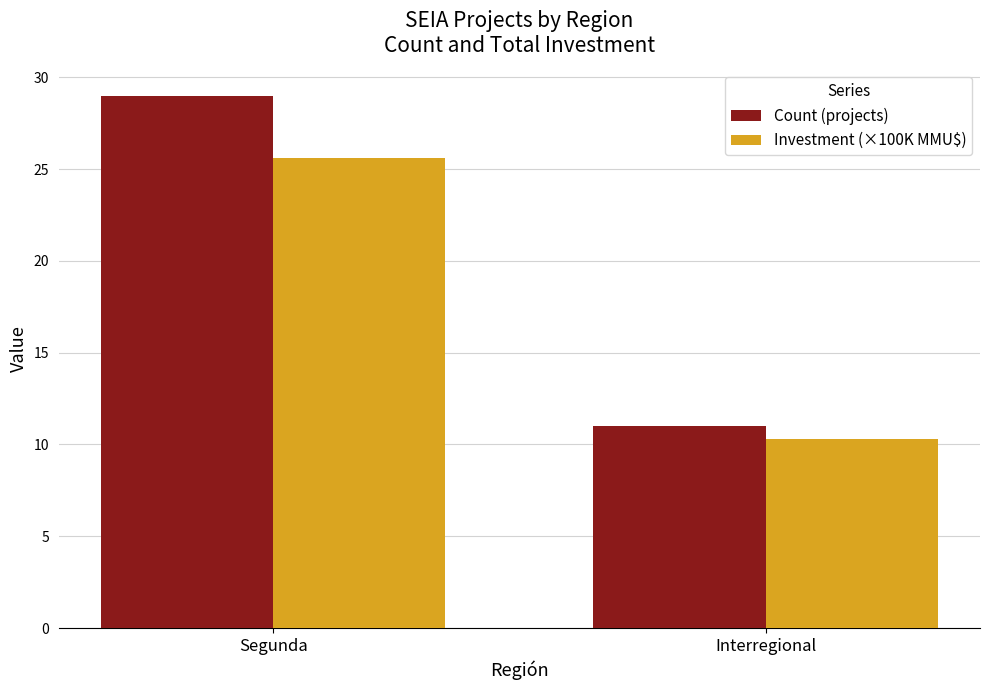

What is the value of the Count (projects) bar at the 2nd from the left?

11.0